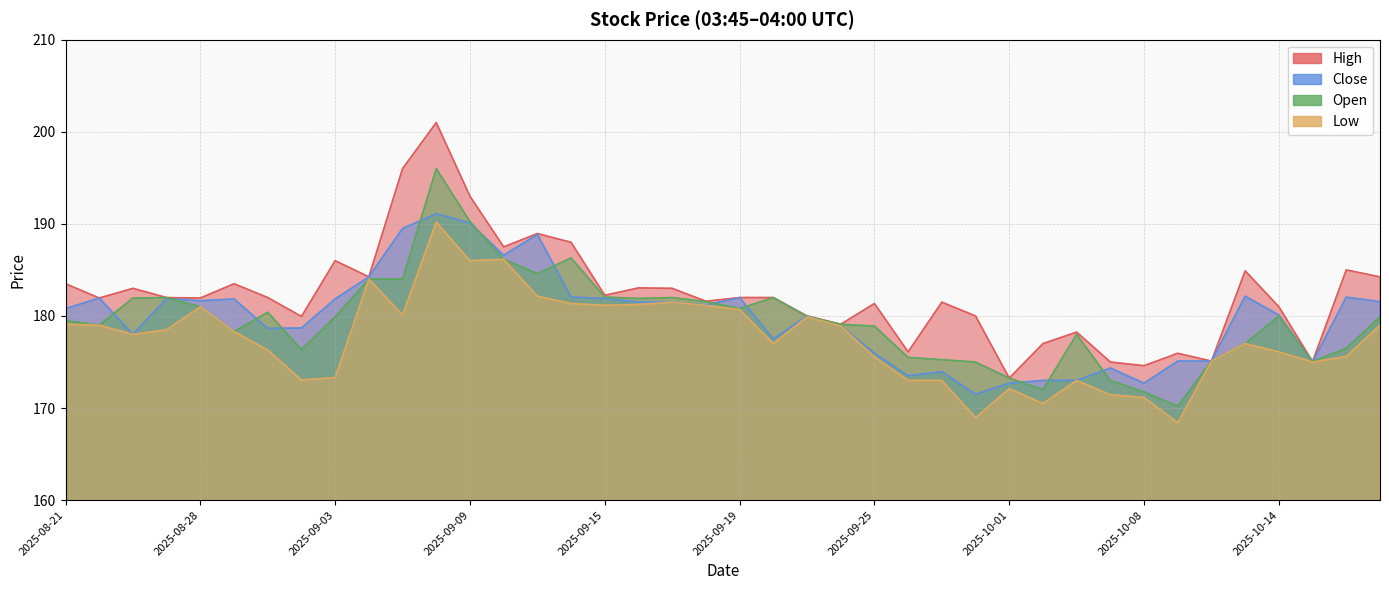

Which series changed the most between 2025-08-21 and 2025-09-15?

Open